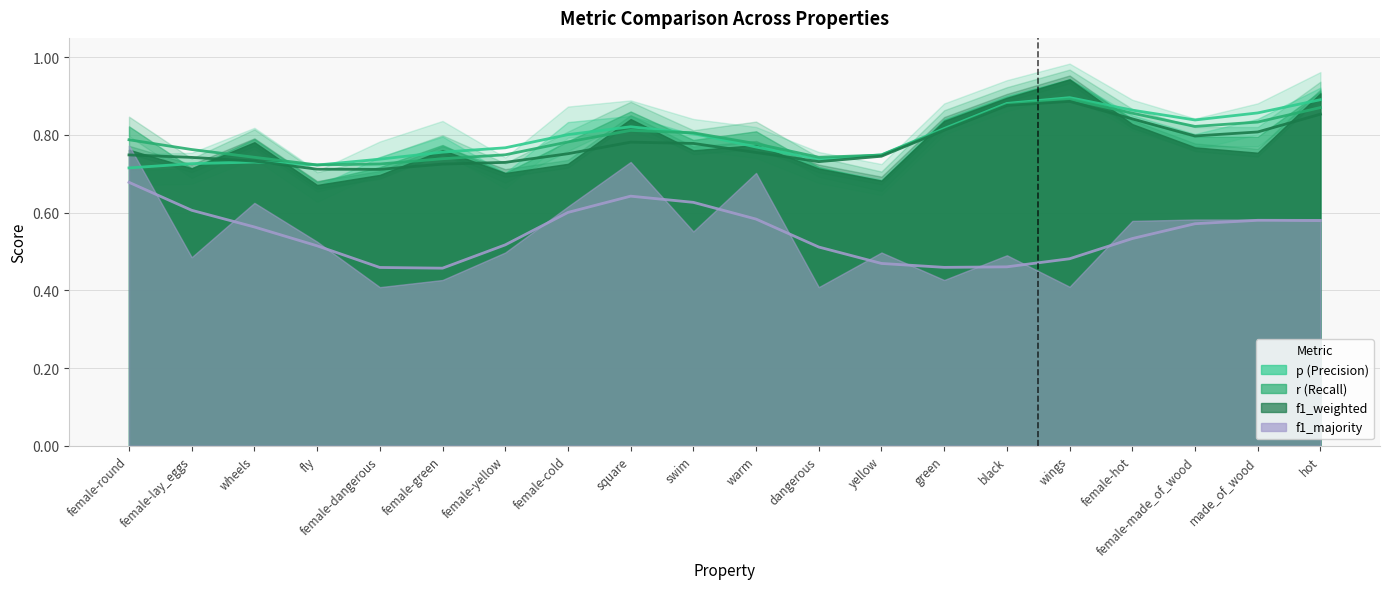

Rank the series at swim from highest to lowest value.

p, r, f1_weighted, f1_majority